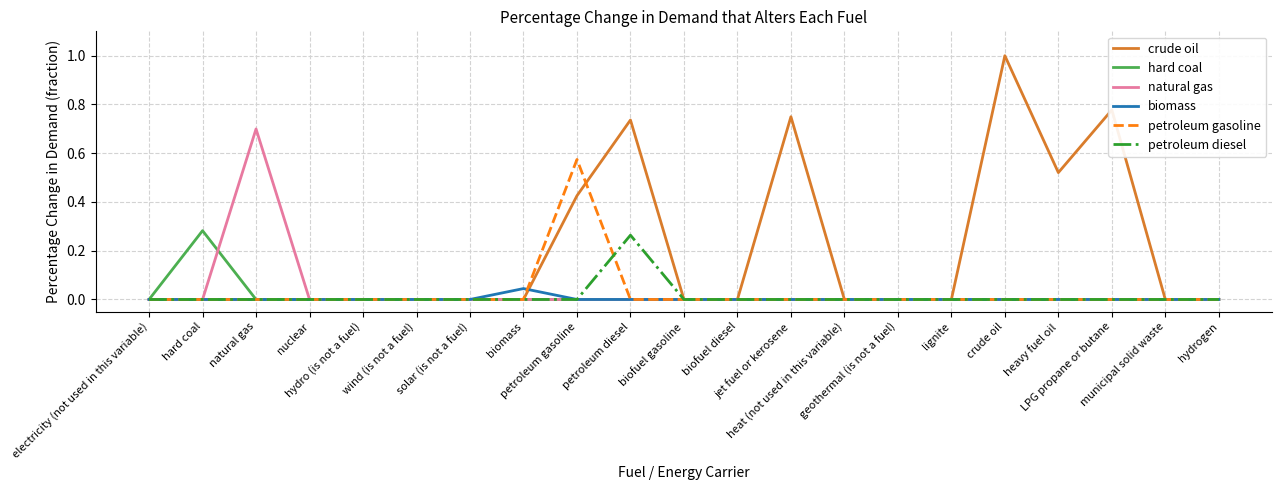

Does the chart display data point markers on the line(s)?

No